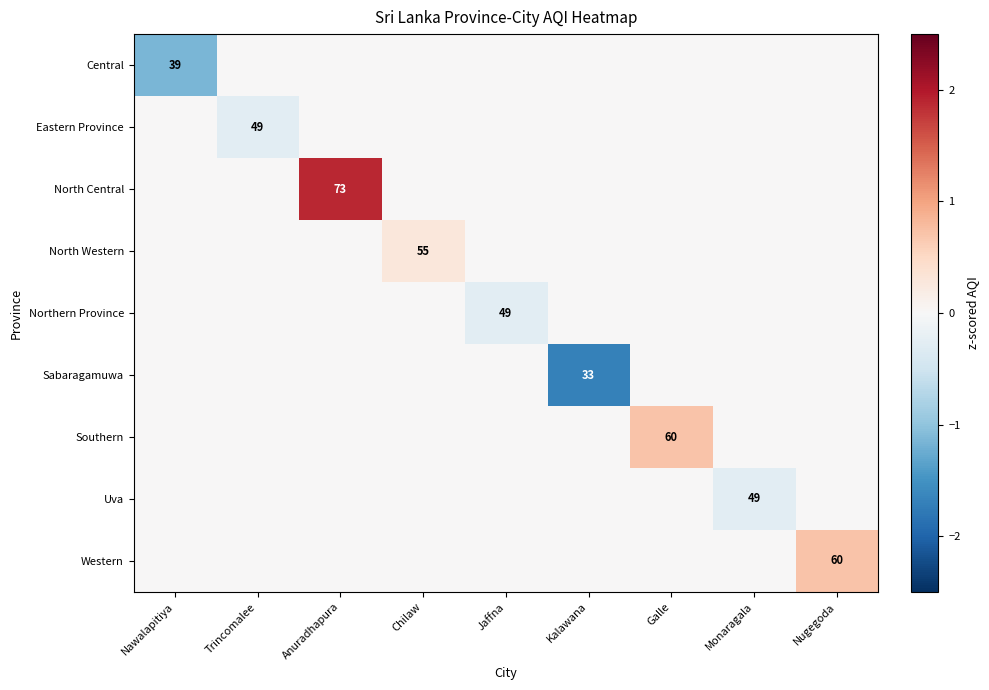

How many values in the Eastern Province series are below 0?

1